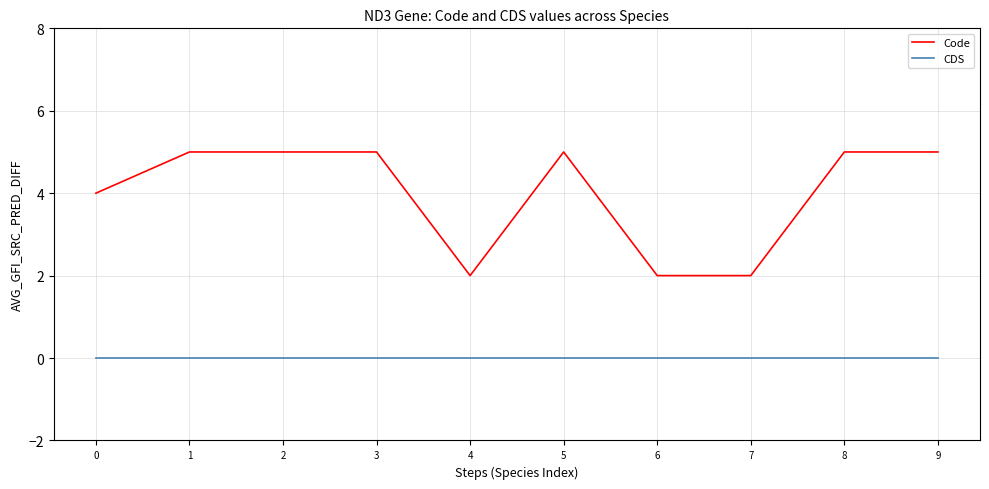

Which series changed the most between 2 and 6?

Code